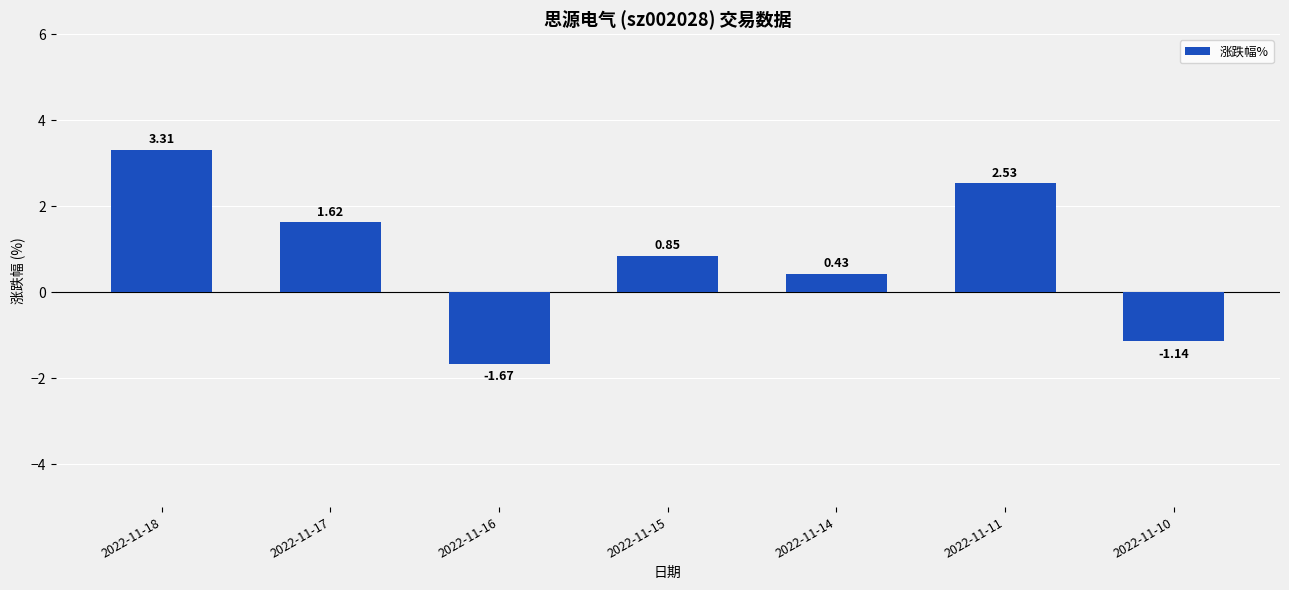

The value at 2022-11-16 is -2.3. True or false?

False